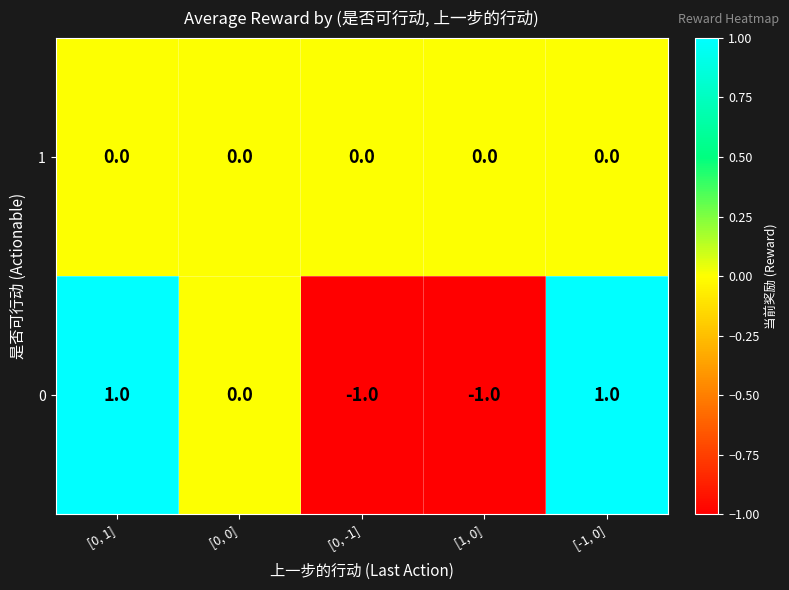

What is the minimum value shown in the chart?

-1